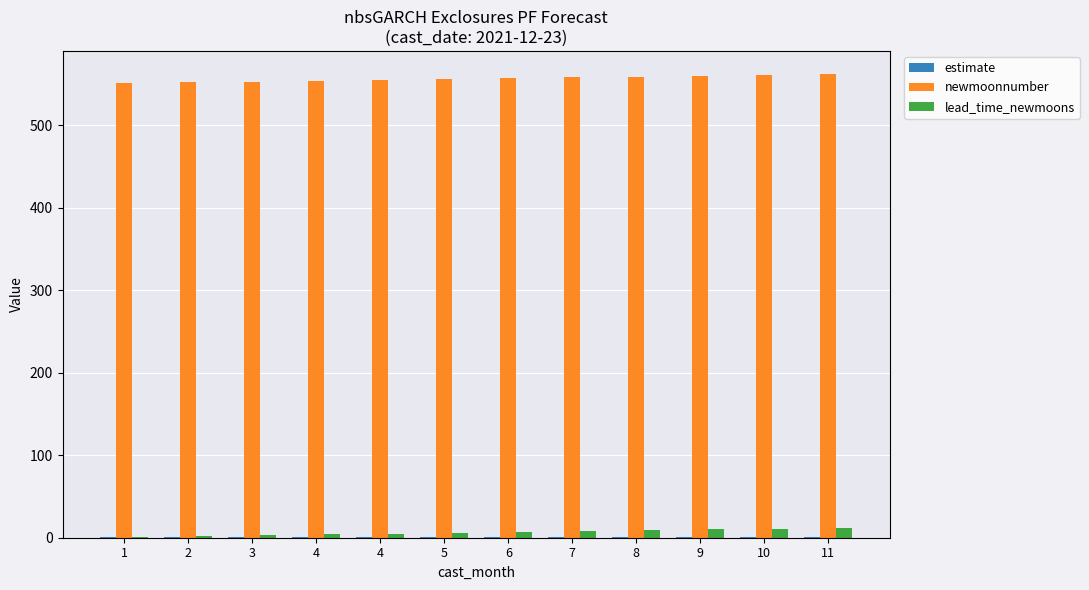

At which label is newmoonnumber closest to 556?

5